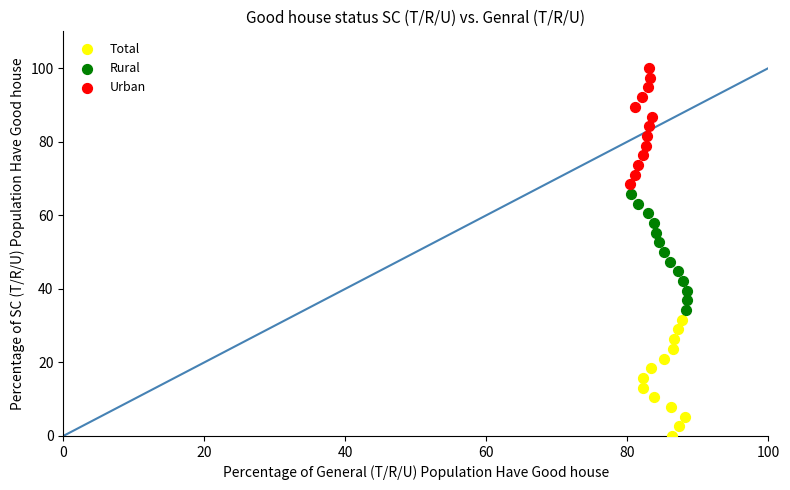

Which series reaches the maximum Y coordinate?

Urban